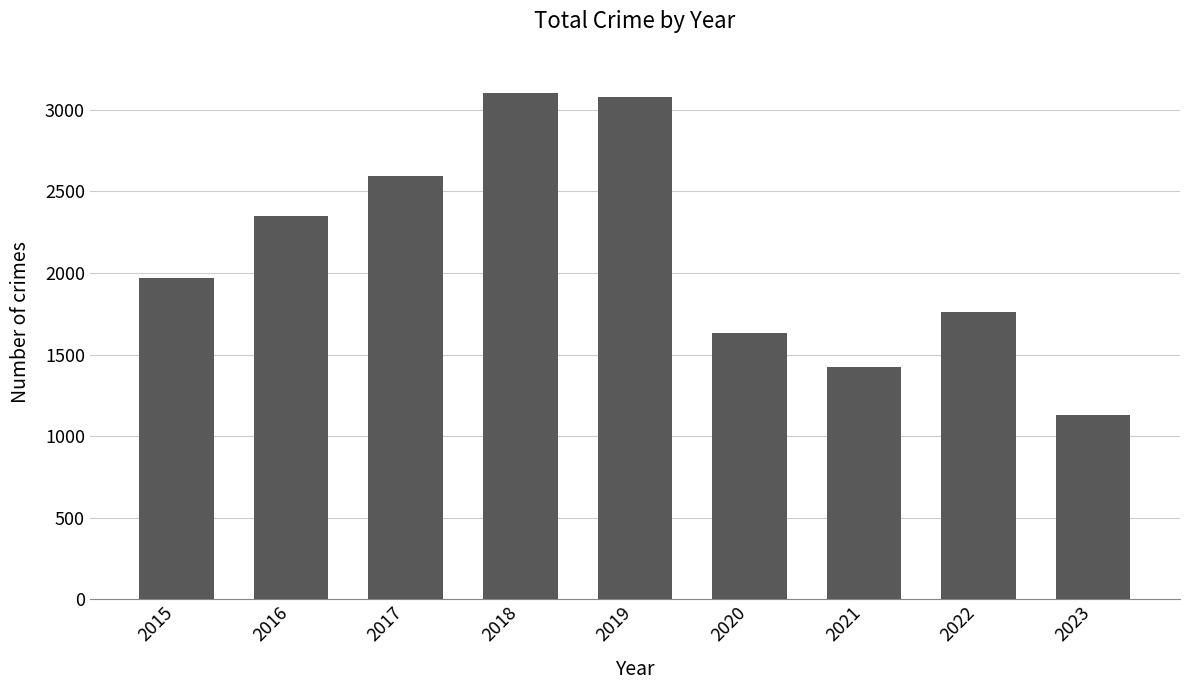

Is it true that the value at 2016 is 570?

False